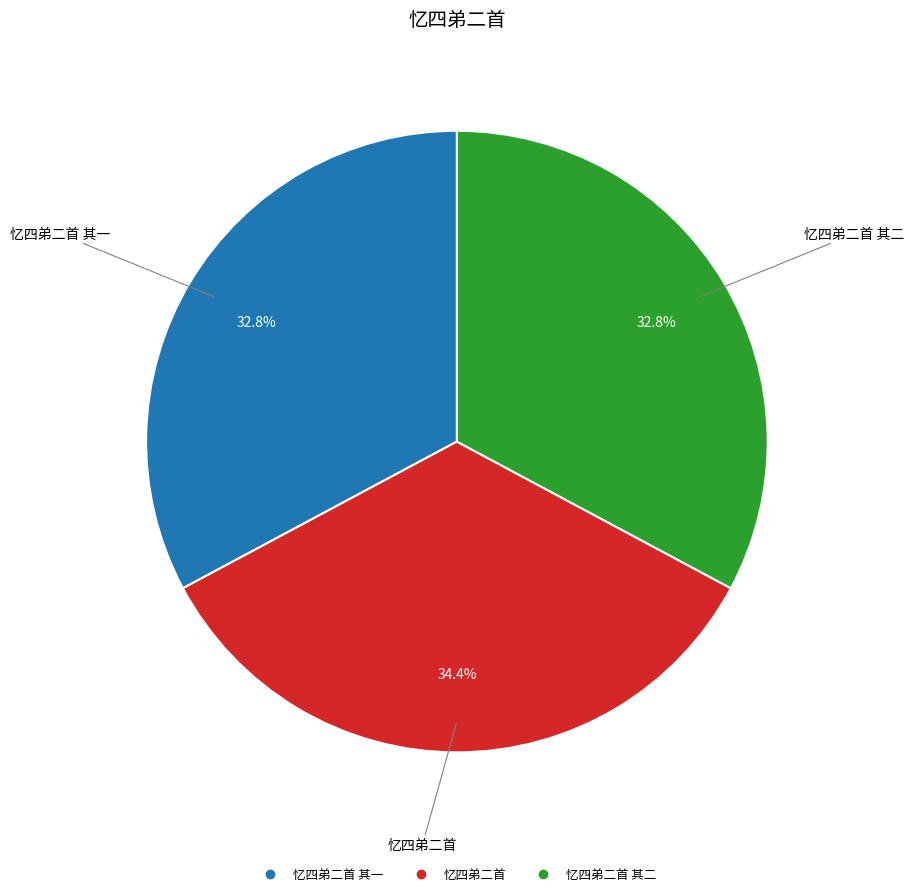

Is there a majority slice in this chart?

No